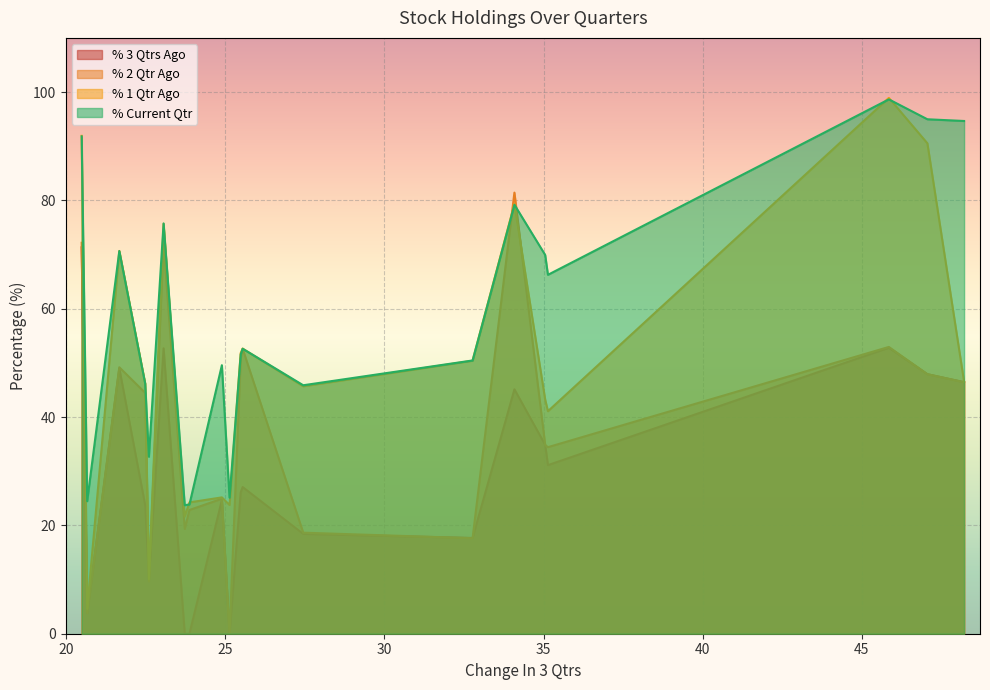

Which series has the largest total across all categories?

% Current Qtr